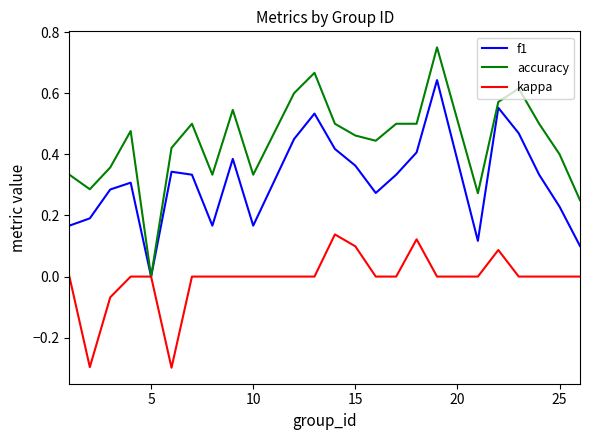

Which series has the widest spread of values?

accuracy